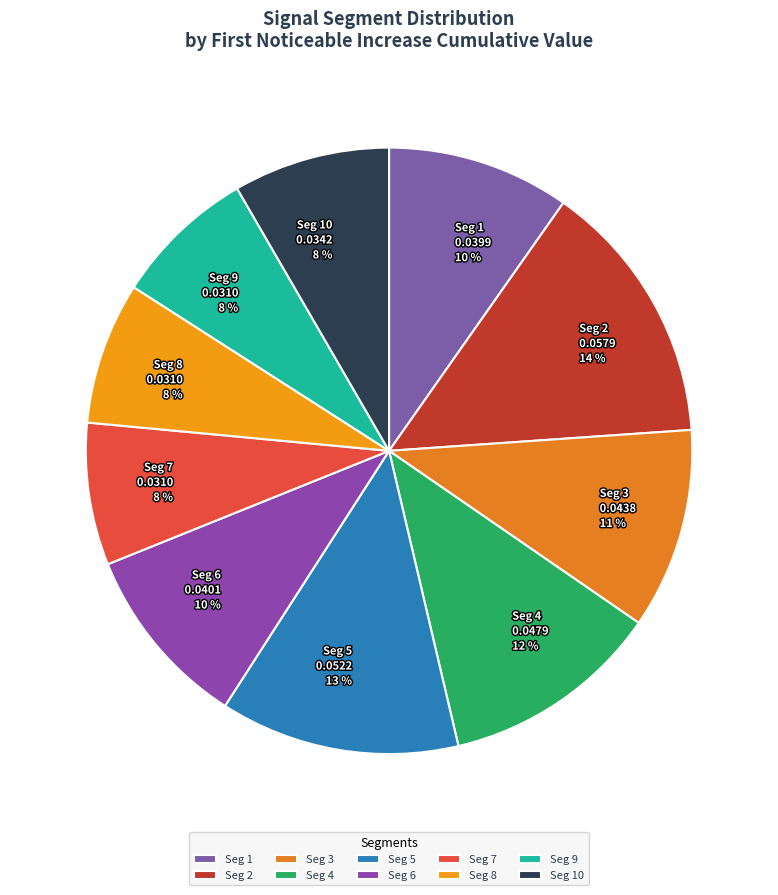

True or false: Seg 5 0.0522 13 % accounts for 20% of the total.

False